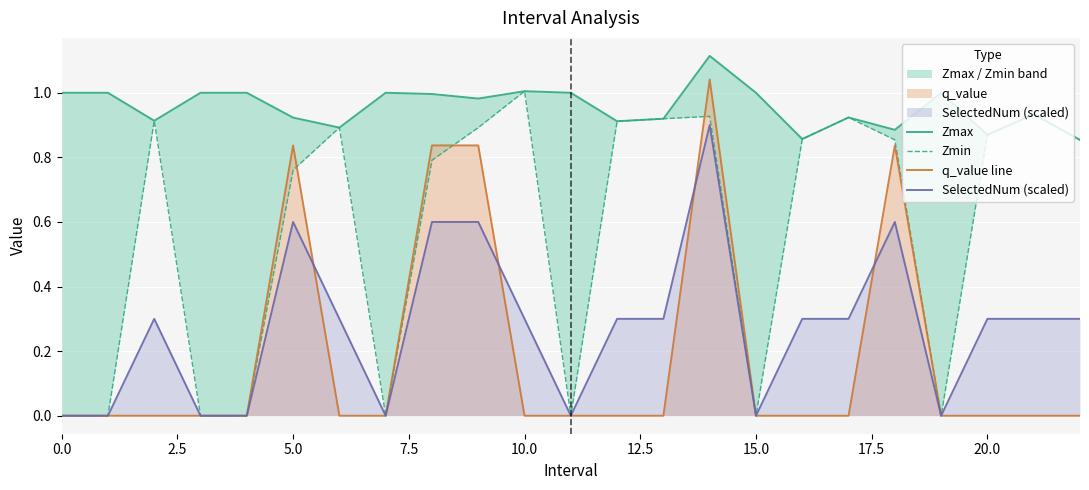

True or false: SelectedNum (scaled) has a value of 0.0 at 19.

True